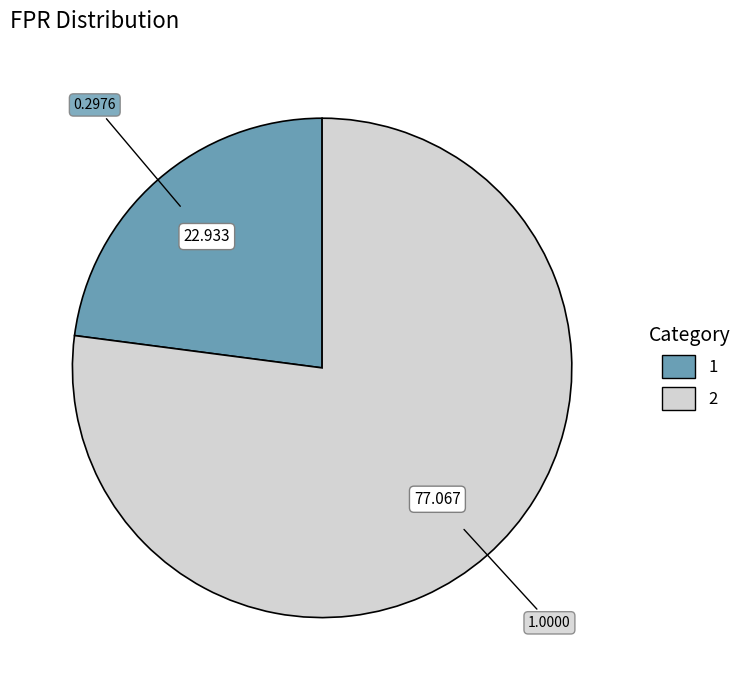

What is the largest slice in the pie chart?

2